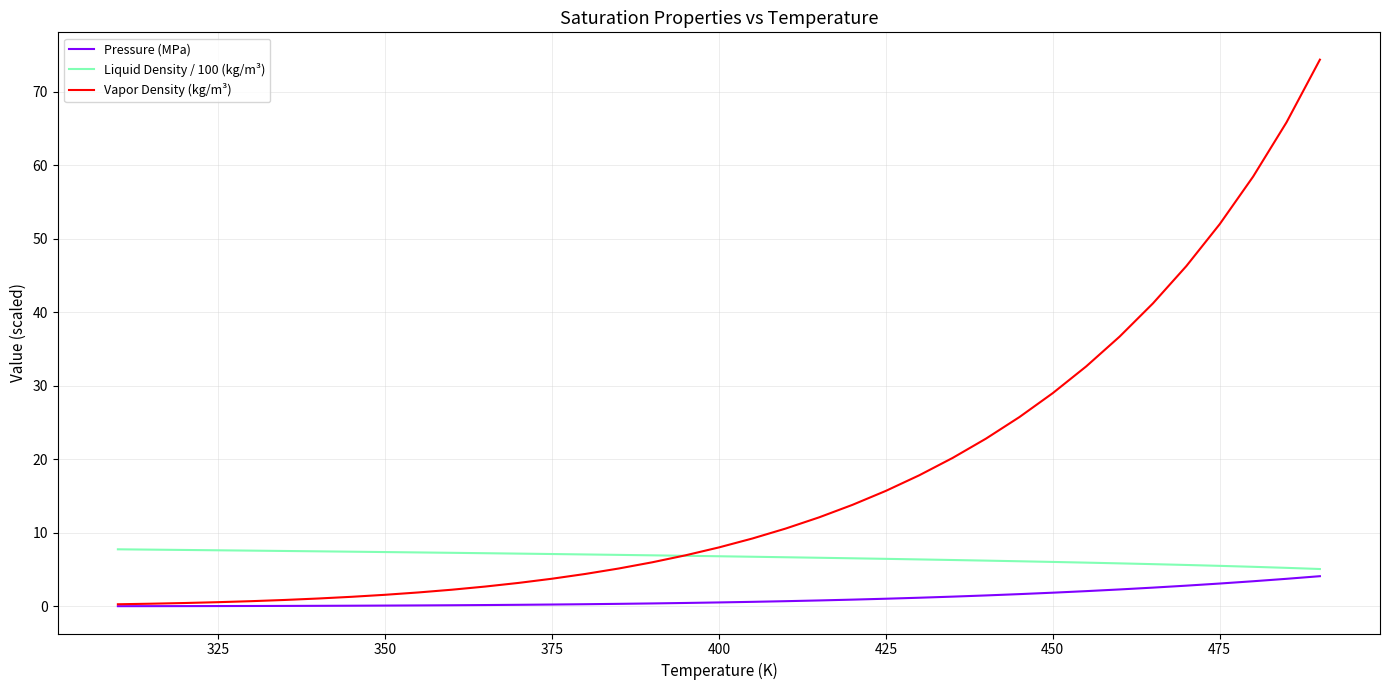

What is the minimum value for Liquid Density / 100 (kg/m³)?

5.1